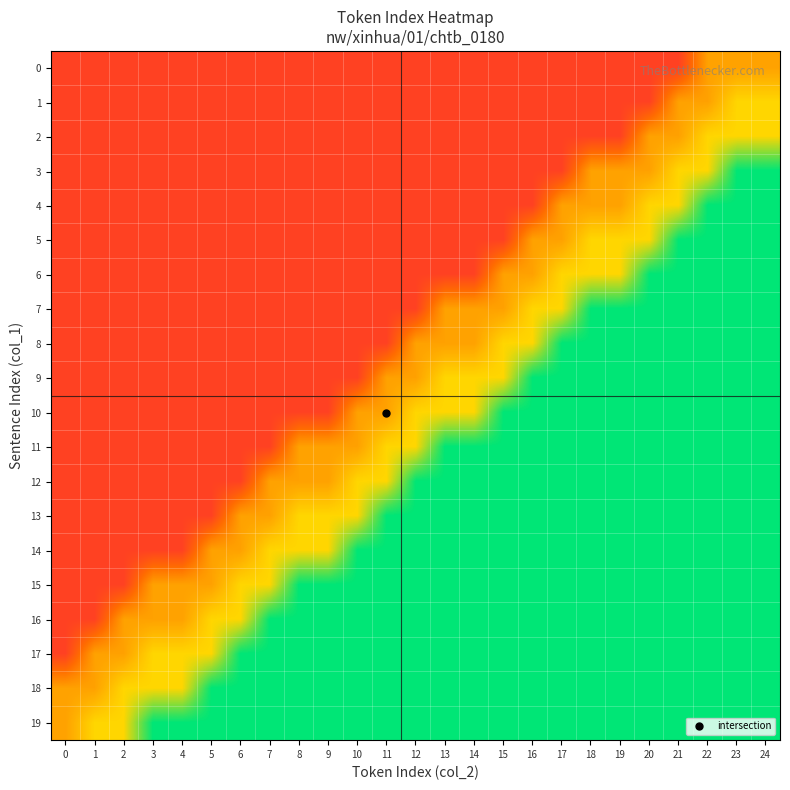

Which series has the largest range (max minus min)?

row_3